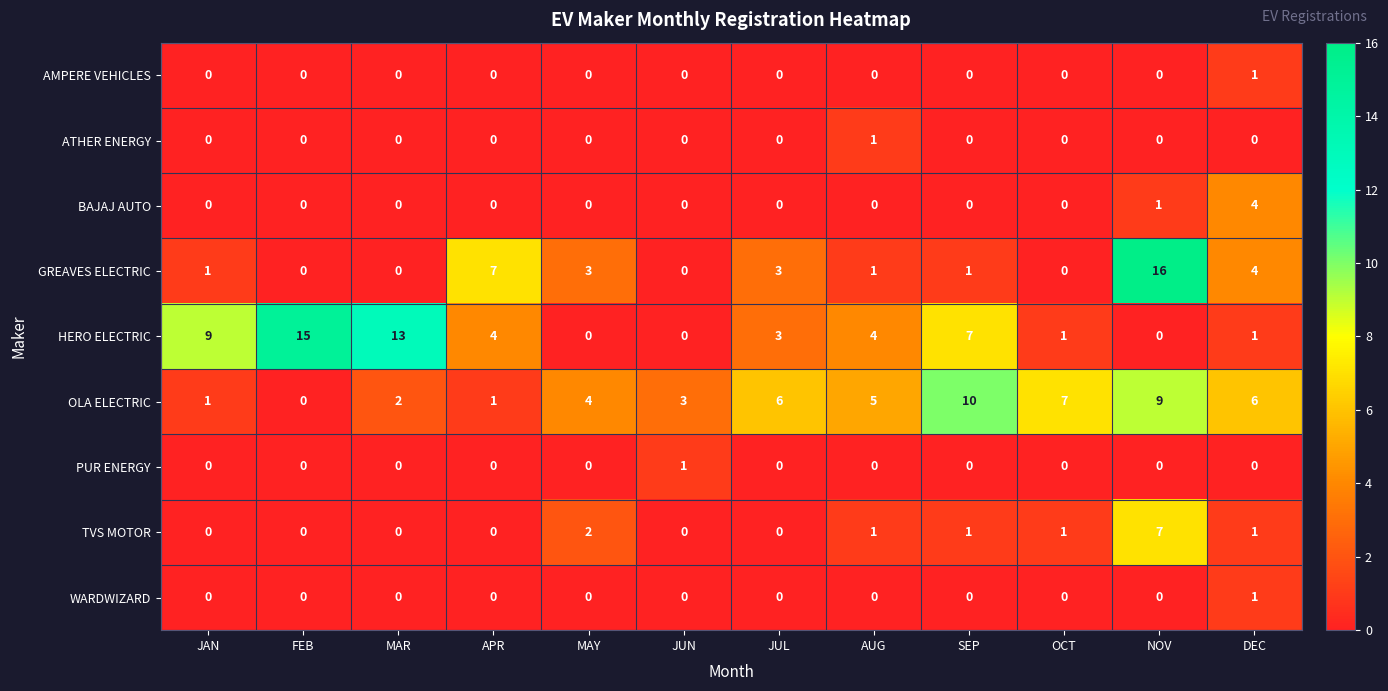

What is the approximate value of OLA ELECTRIC at OCT?

7